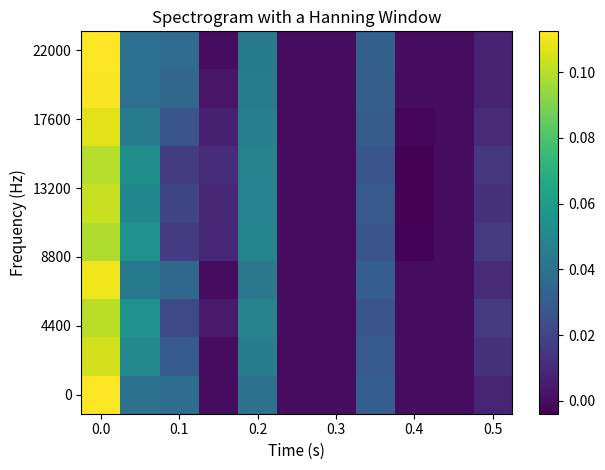

How many series are shown in this chart?

10